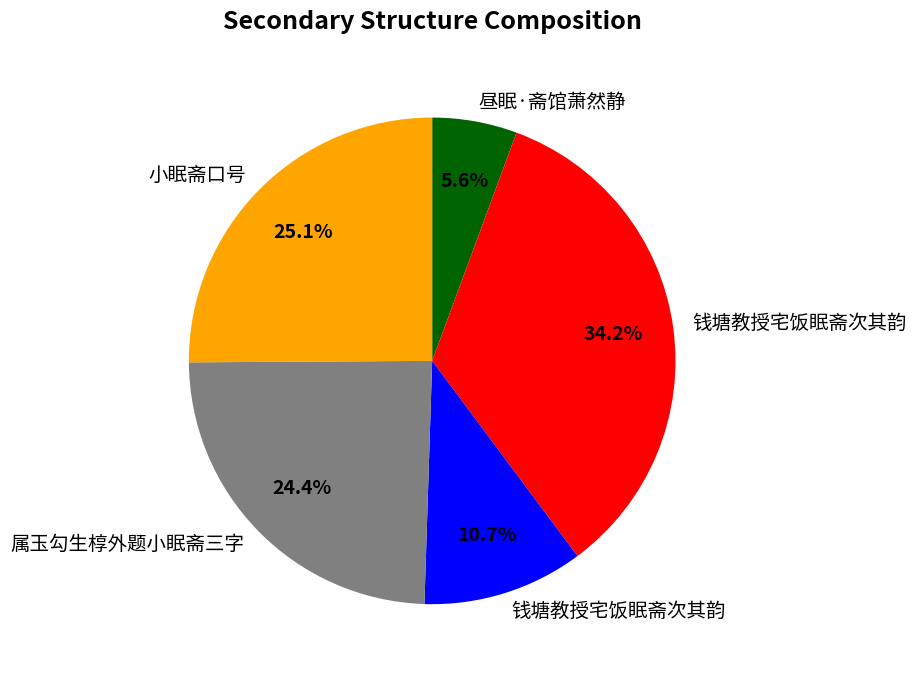

Is there a majority slice in this chart?

No